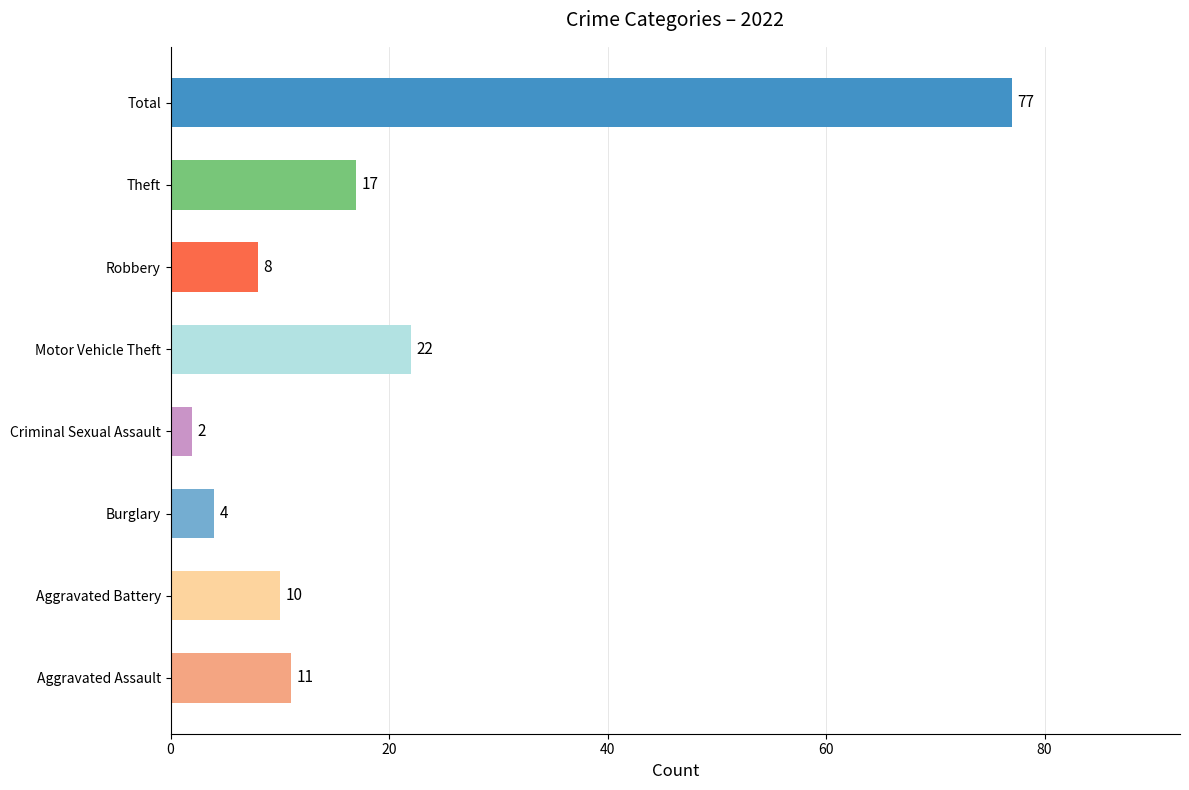

Rank the categories by value from lowest to highest.

Criminal Sexual Assault, Burglary, Robbery, Aggravated Battery, Aggravated Assault, Theft, Motor Vehicle Theft, Total